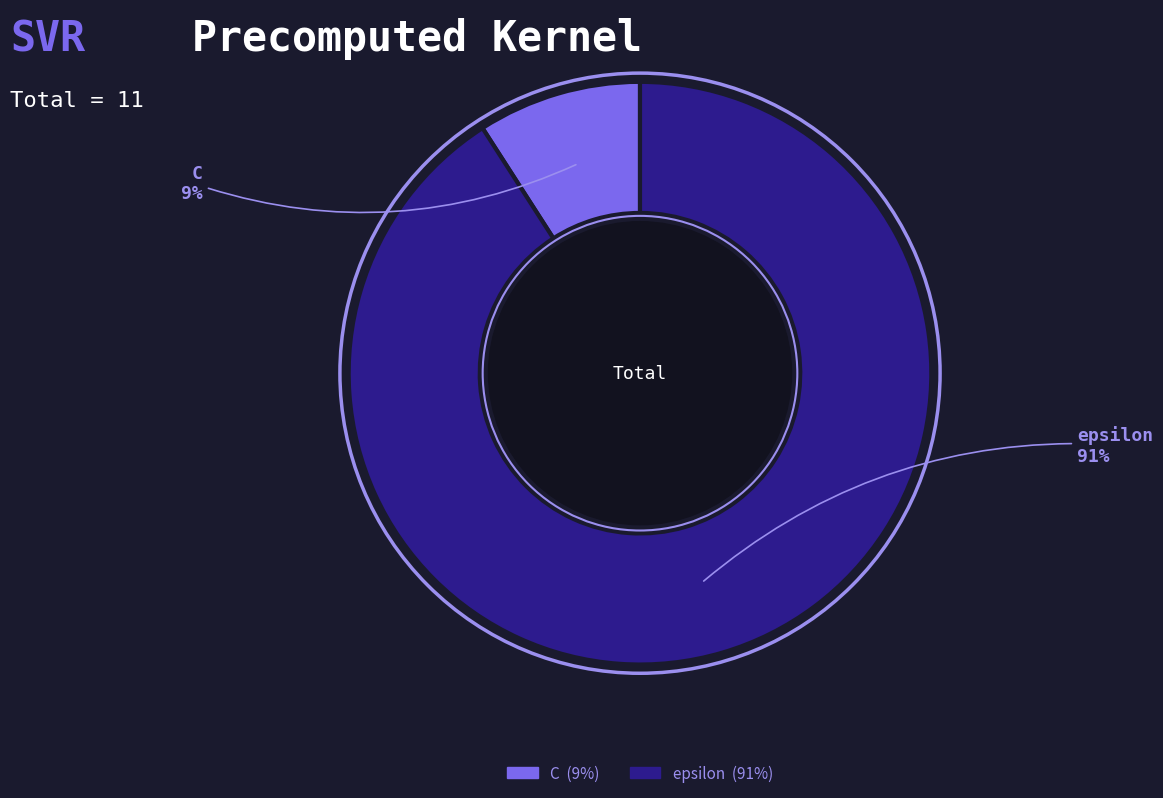

Does epsilon represent more than half of the total?

Yes